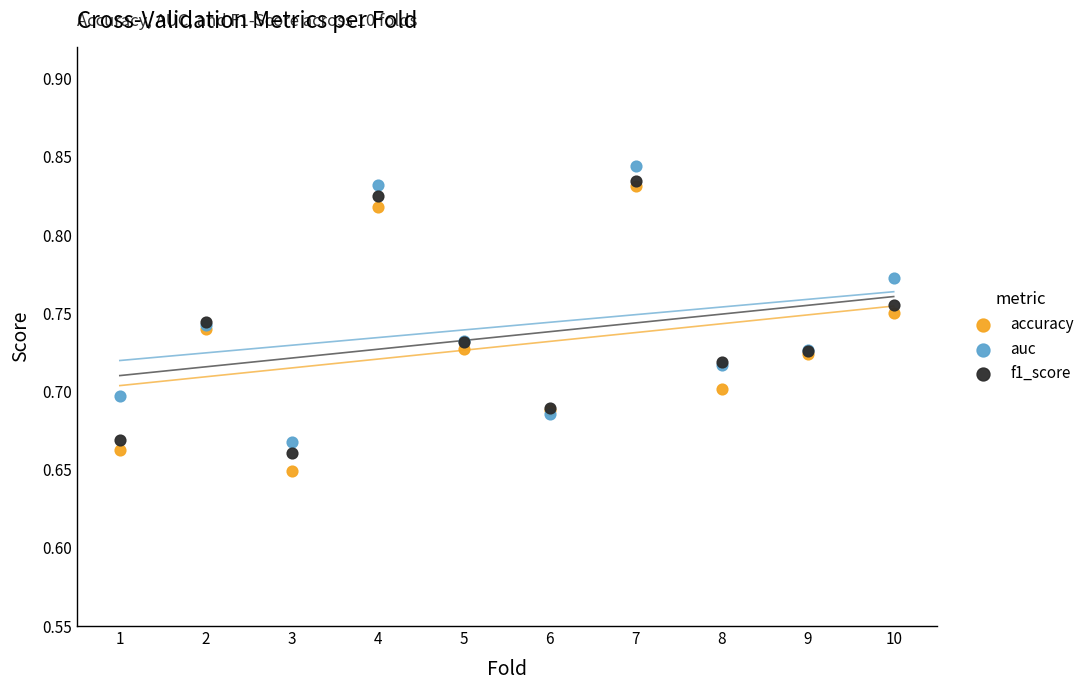

Which series has the largest Y range (max minus min)?

accuracy